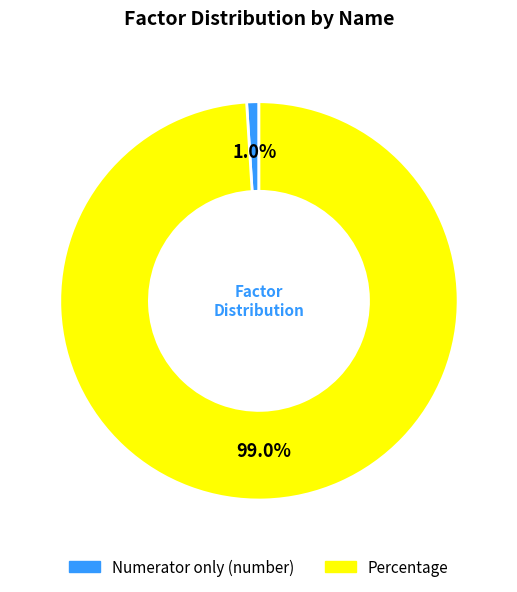

Which slice is the largest?

Percentage